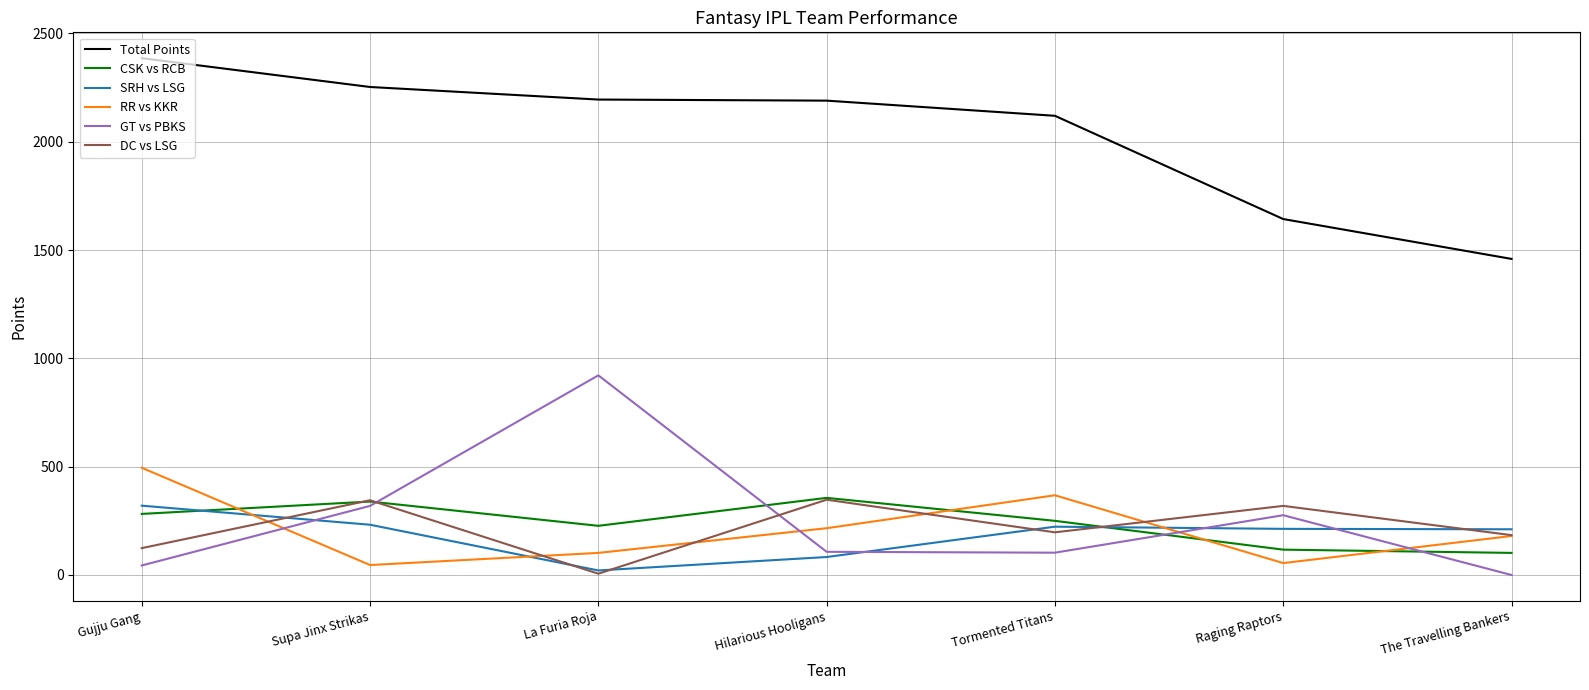

Which series ends up on top after the final intersection of CSK vs RCB and RR vs KKR?

RR vs KKR